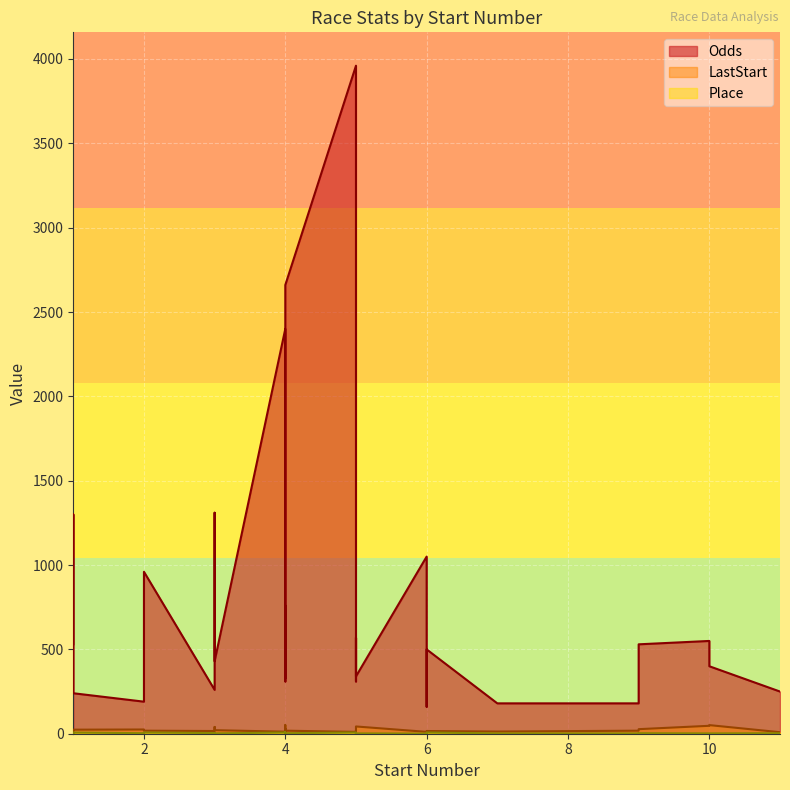

True or false: LastStart has a value of 5 at 4.

False